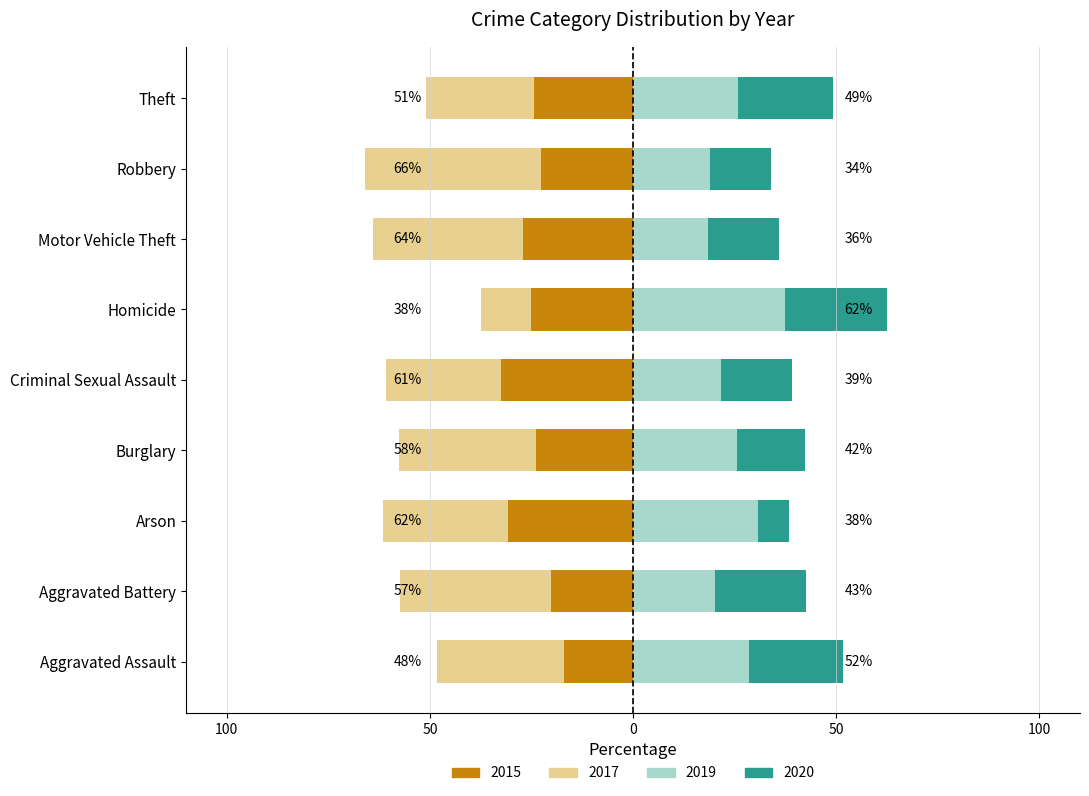

What are all the series names shown in the legend?

2015 (neg-strong), 2017 (neg-mild), 2019 (pos-mild), 2020 (pos-strong)